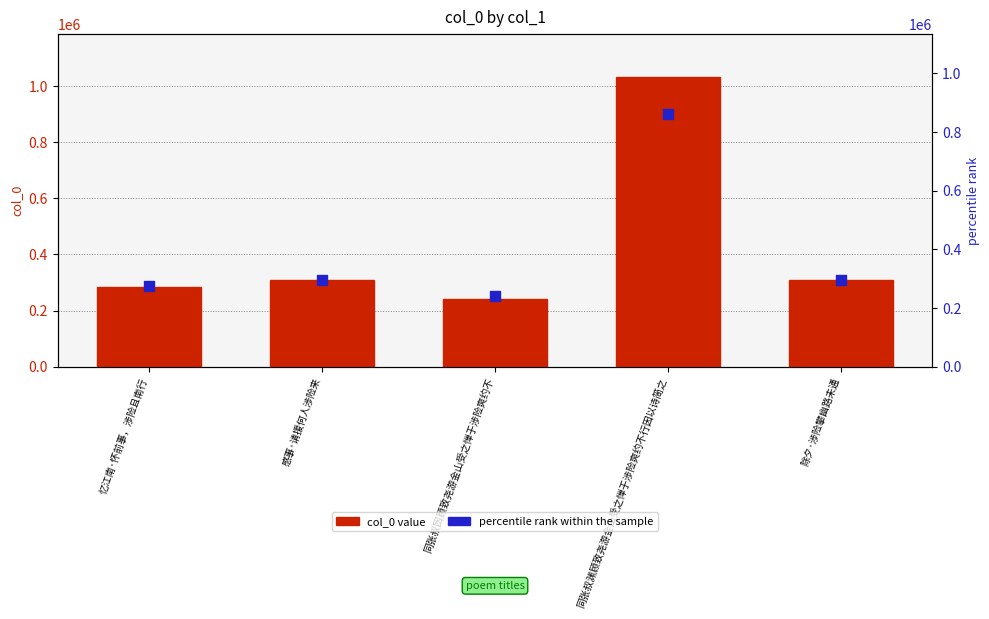

Which series contains the lowest Y value?

col_0 value